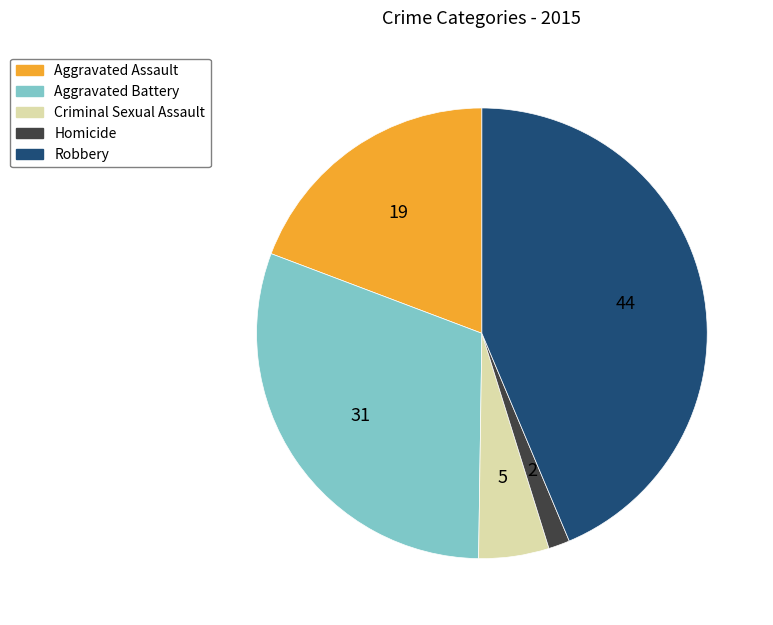

Combined, do Criminal Sexual Assault and Homicide account for over 50%?

No